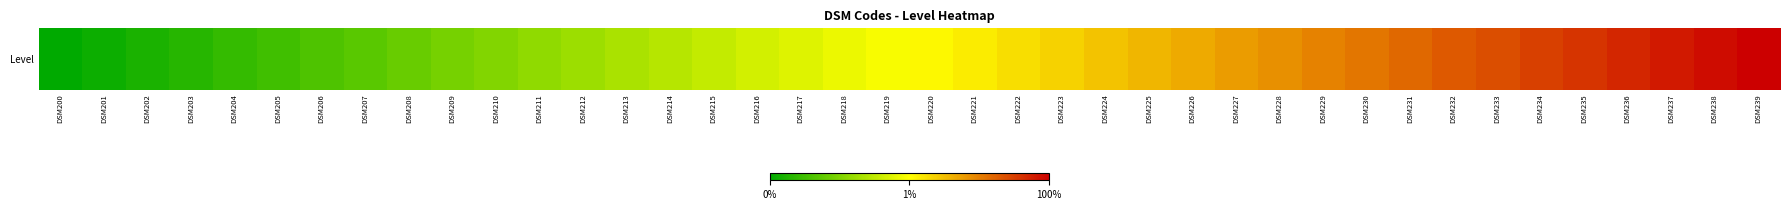

What is the difference between the values at DSM202 and DSM231?

0.7